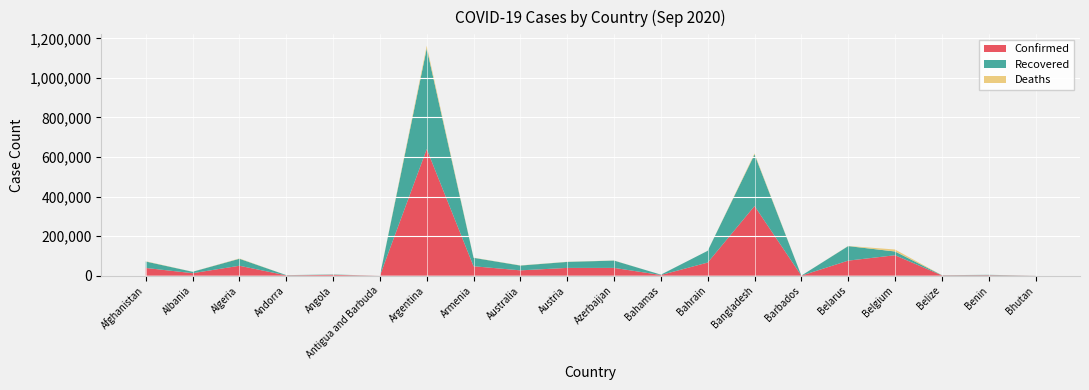

Reading right to left, what are all the values shown in this chart?

Confirmed: Bhutan=261	Benin=2294	Belize=1635	Belgium=103392	Belarus=76104	Barbados=189	Bangladesh=352178	Bahrain=66402	Bahamas=3418	Azerbaijan=39378	Austria=39303	Australia=26957	Armenia=47667	Argentina=640147	Antigua and Barbuda=96	Angola=4236	Andorra=1681	Algeria=50214	Albania=12666	Afghanistan=39096
Recovered: Bhutan=194	Benin=1954	Belize=967	Belgium=18977	Belarus=73386	Barbados=173	Bangladesh=260790	Bahrain=59367	Bahamas=1771	Azerbaijan=36949	Austria=30312	Australia=24216	Armenia=42676	Argentina=508563	Antigua and Barbuda=92	Angola=1462	Andorra=1199	Algeria=35307	Albania=7042	Afghanistan=32576
Deaths: Bhutan=0	Benin=40	Belize=21	Belgium=9950	Belarus=791	Barbados=7	Bangladesh=5007	Bahrain=227	Bahamas=75	Azerbaijan=578	Austria=771	Australia=859	Armenia=938	Argentina=13482	Antigua and Barbuda=3	Angola=155	Andorra=53	Algeria=1689	Albania=367	Afghanistan=1445